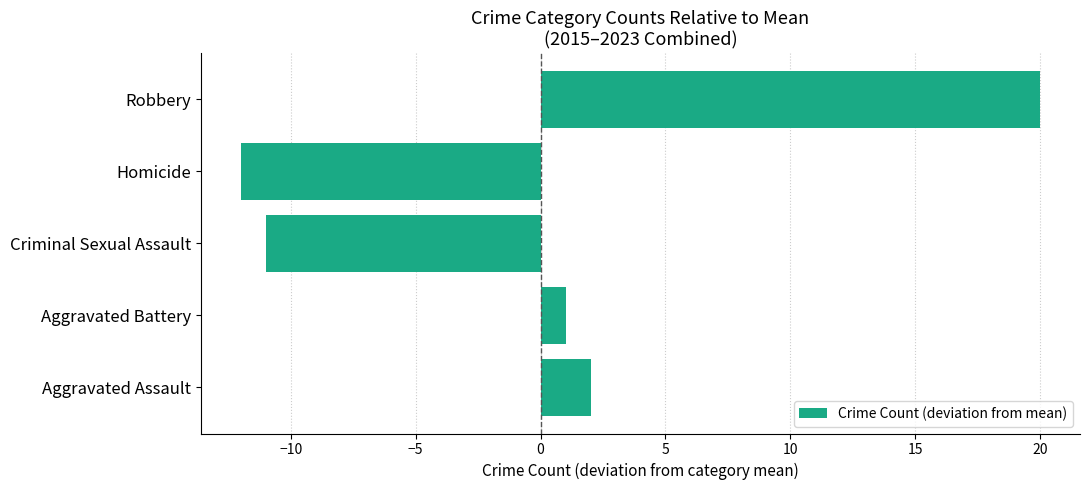

Where is the data nearest to the value 4?

Aggravated Assault